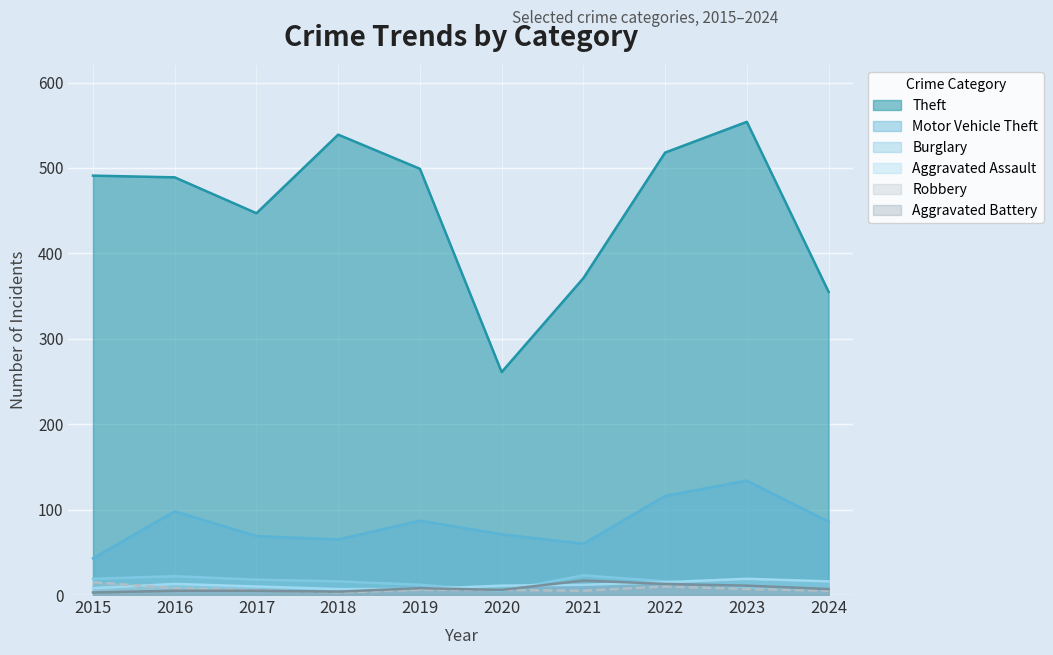

Which series changed the most between 2019 and 2020?

Theft